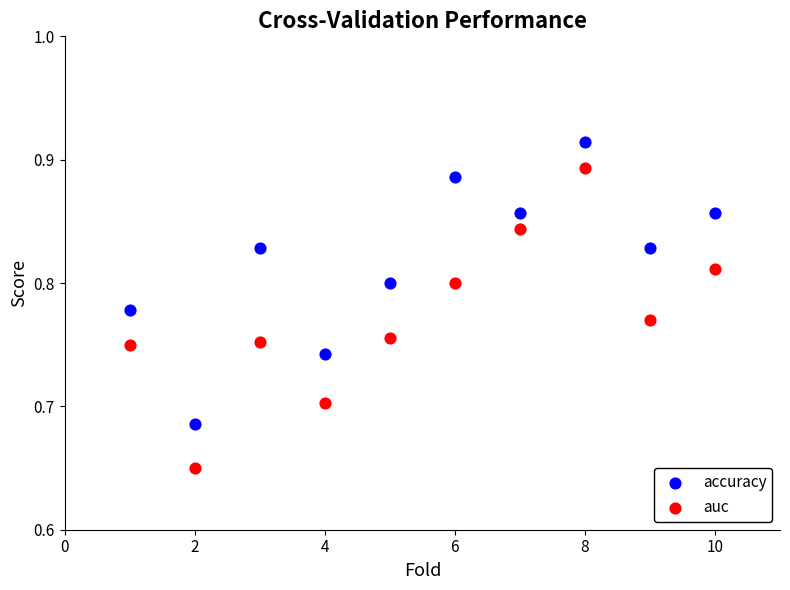

Across all data points, what is the range of Y values (max minus min)?

0.3